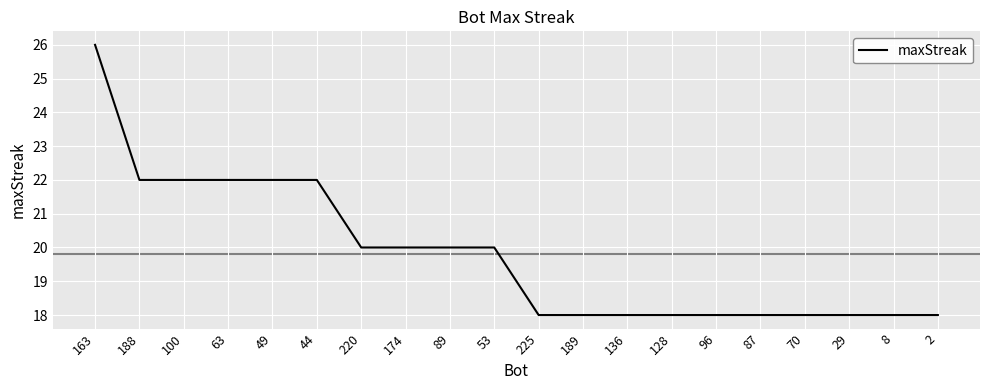

What is the difference between the maximum and minimum values?

8